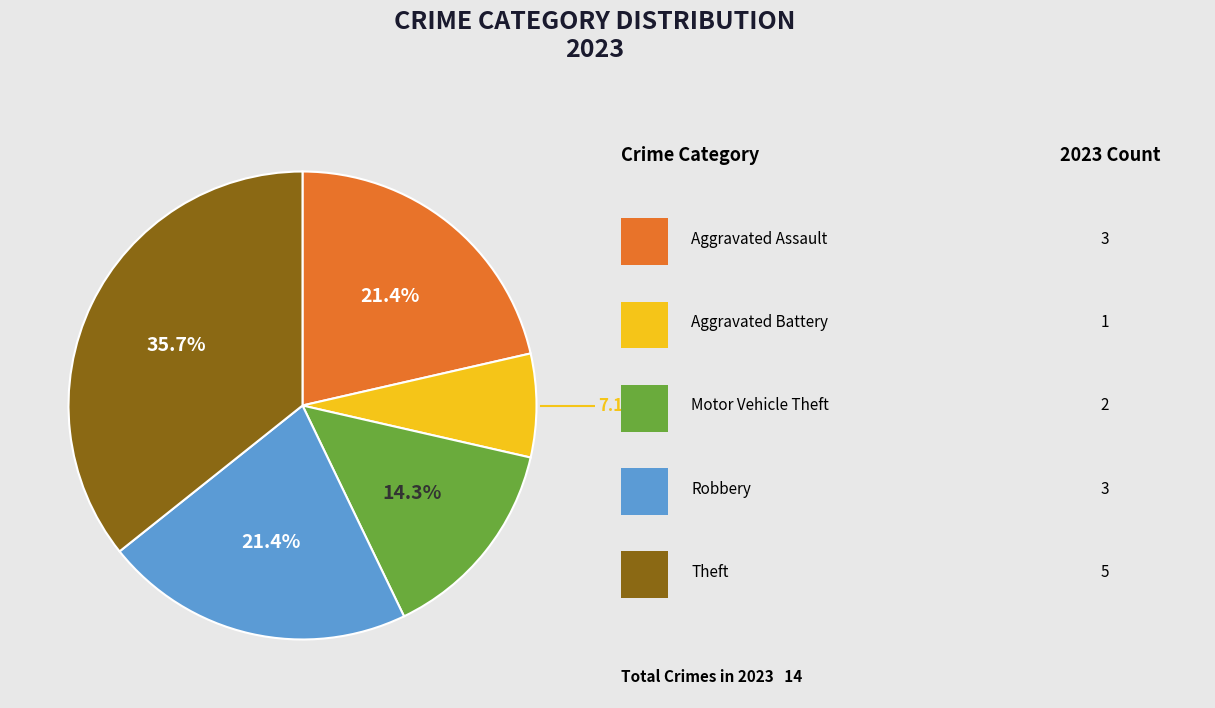

Is there a majority slice in this chart?

No